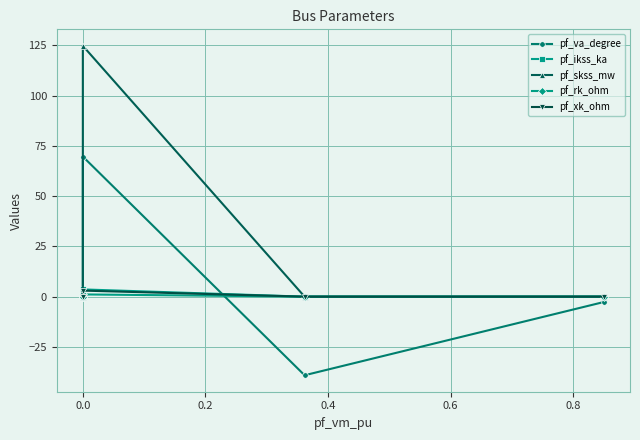

The value of pf_ikss_ka at 0.0 is 0.0. True or false?

True